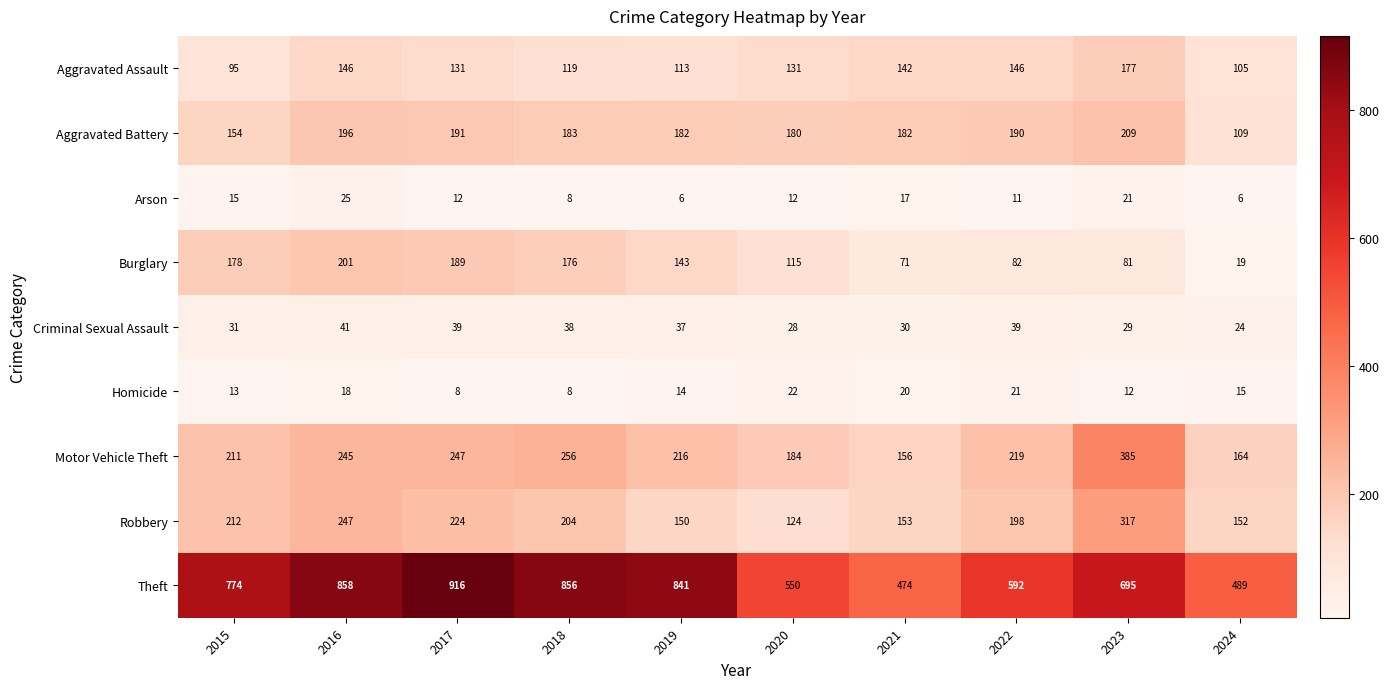

Rank the series by their maximum value, from lowest to highest.

Homicide, Arson, Criminal Sexual Assault, Aggravated Assault, Burglary, Aggravated Battery, Robbery, Motor Vehicle Theft, Theft